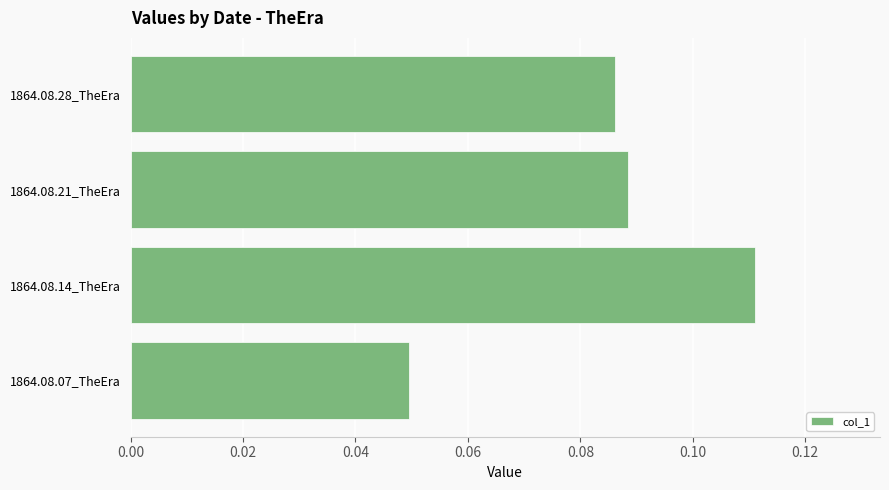

How many values are between 0 and 1?

4